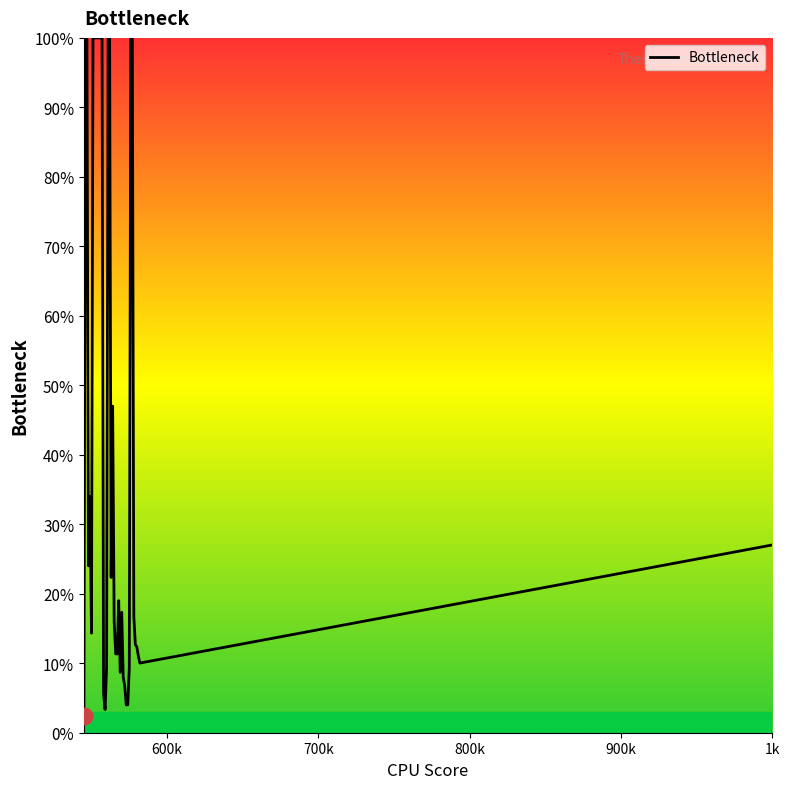

What is the sum of all values?

1668.0